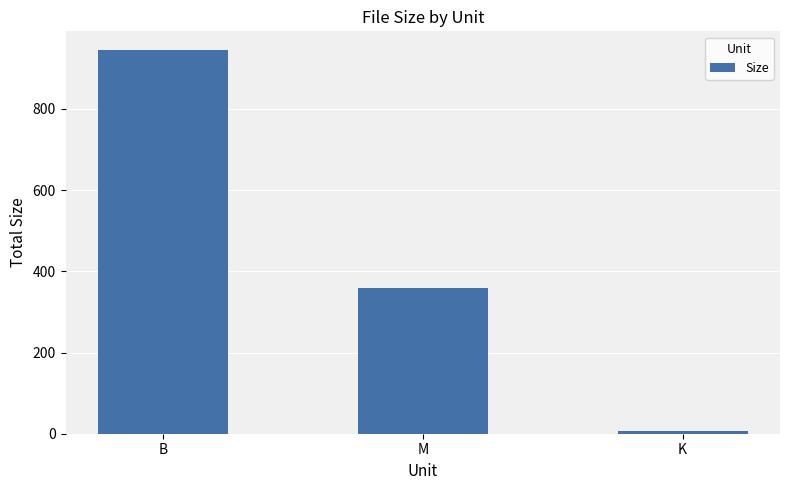

Rank the categories by value from highest to lowest.

B, M, K